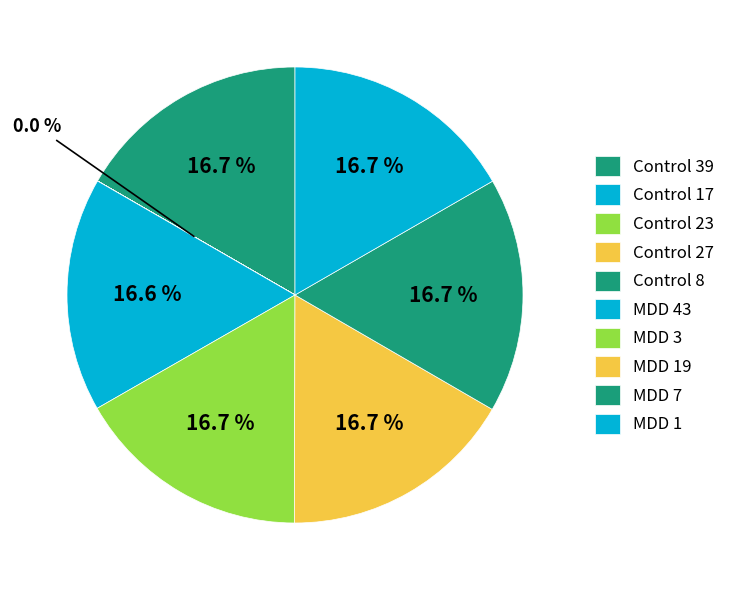

Which category has the smallest portion of the pie?

Control 8